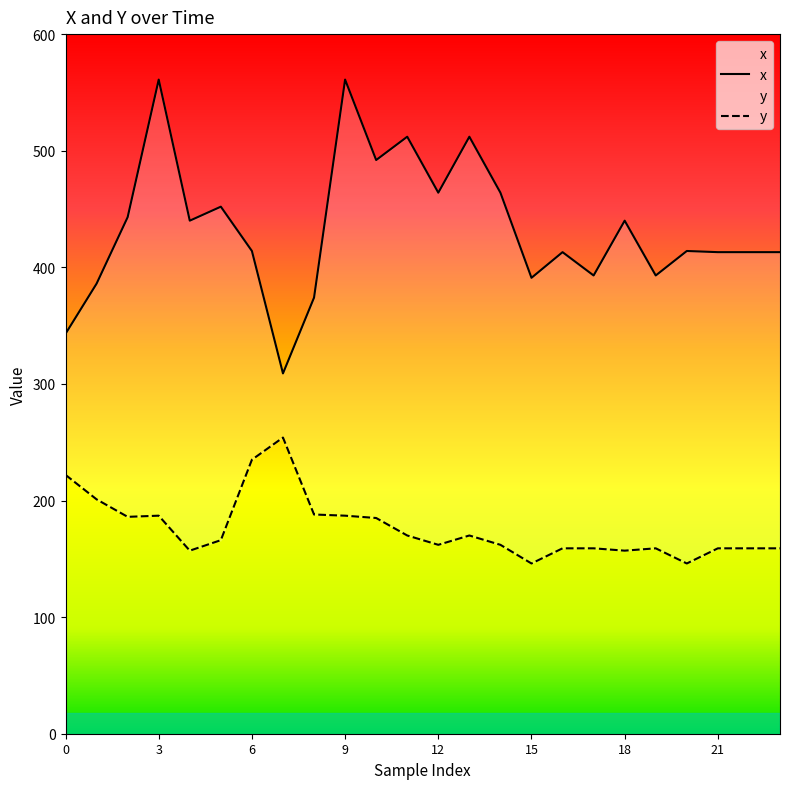

Where is the first local minimum for y?

2